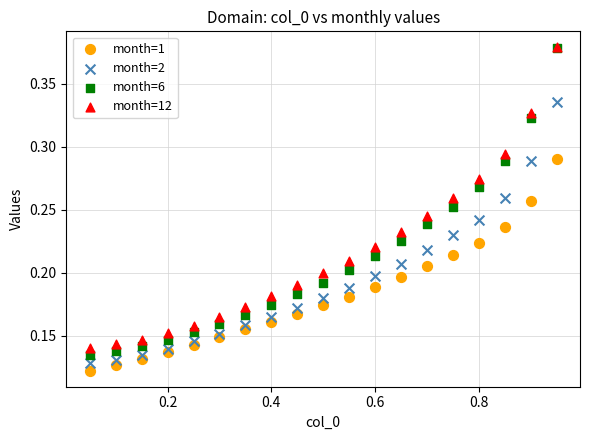

Which series has the largest Y range (max minus min)?

month=6